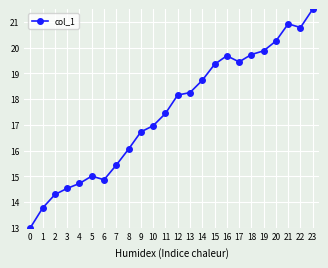

Reading right to left, transcribe all the data shown in this chart.

21.5	20.8	20.9	20.3	19.9	19.7	19.4	19.7	19.4	18.7	18.3	18.2	17.4	17.0	16.7	16.1	15.4	14.9	15.0	14.7	14.5	14.3	13.8	13.0